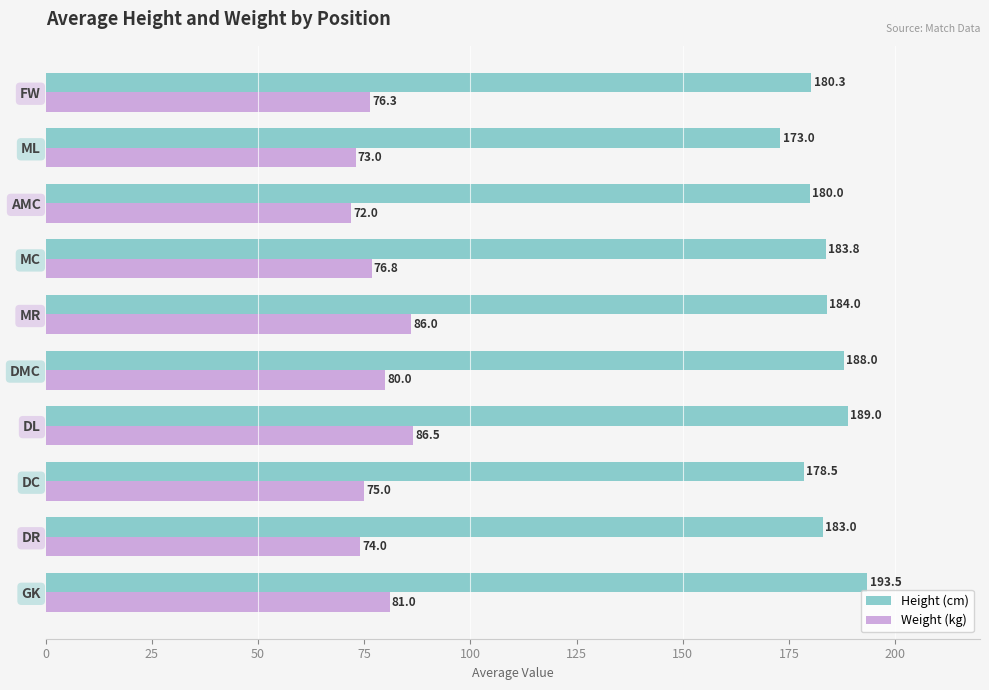

At DMC, list the series in order from largest to smallest.

Height (cm), Weight (kg)